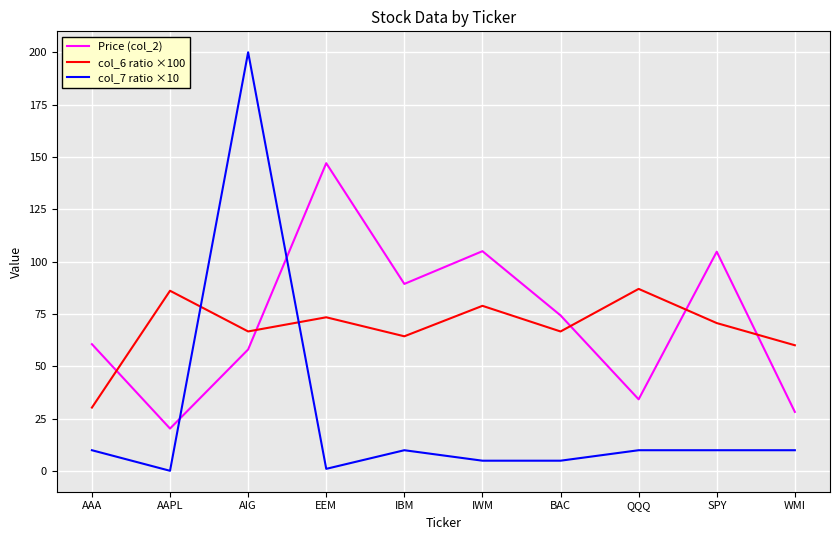

What position from the left is BAC?

7